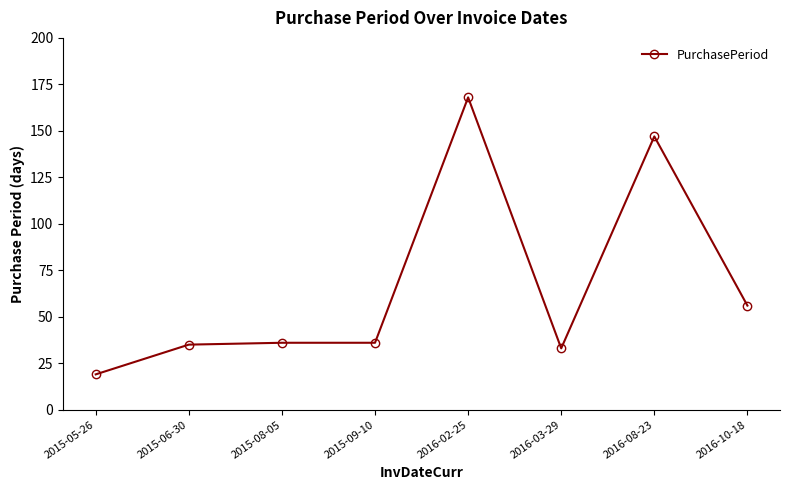

What is the ratio of the value at 2015-09-10 to the value at 2016-02-25?

0.2